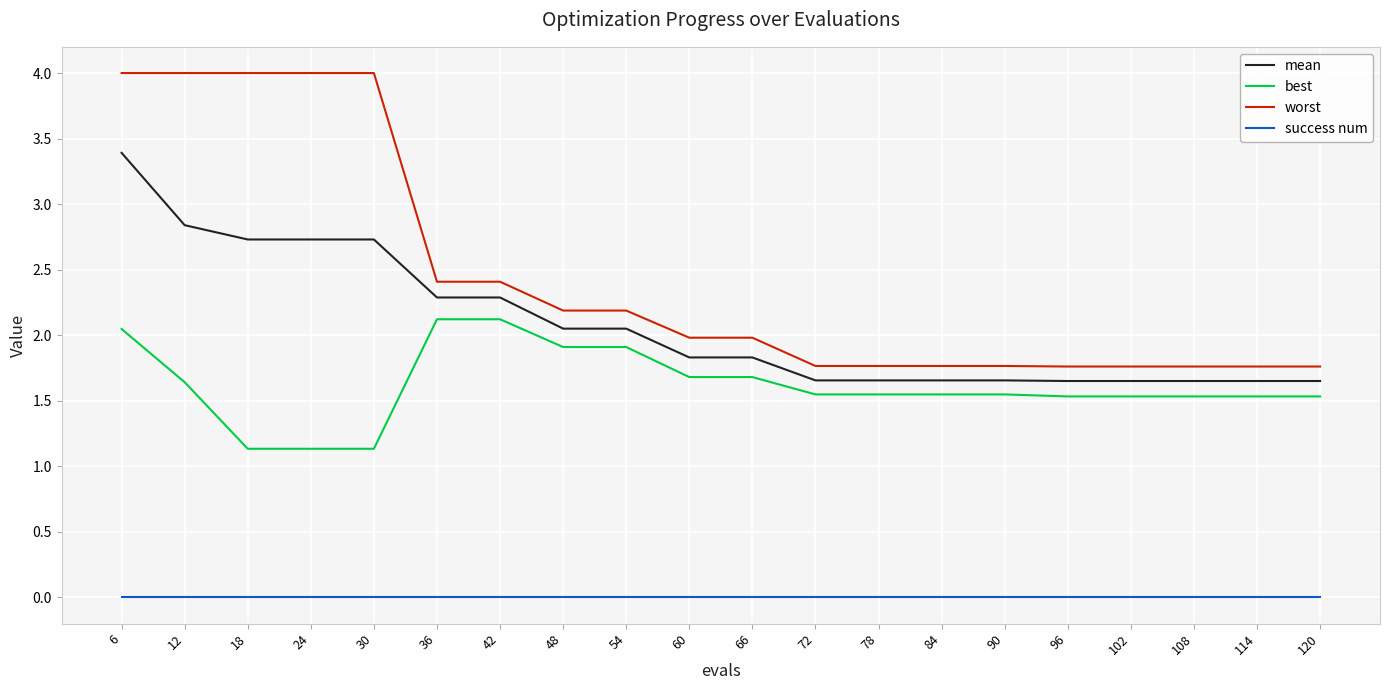

At which category is the sum across all series the highest?

6